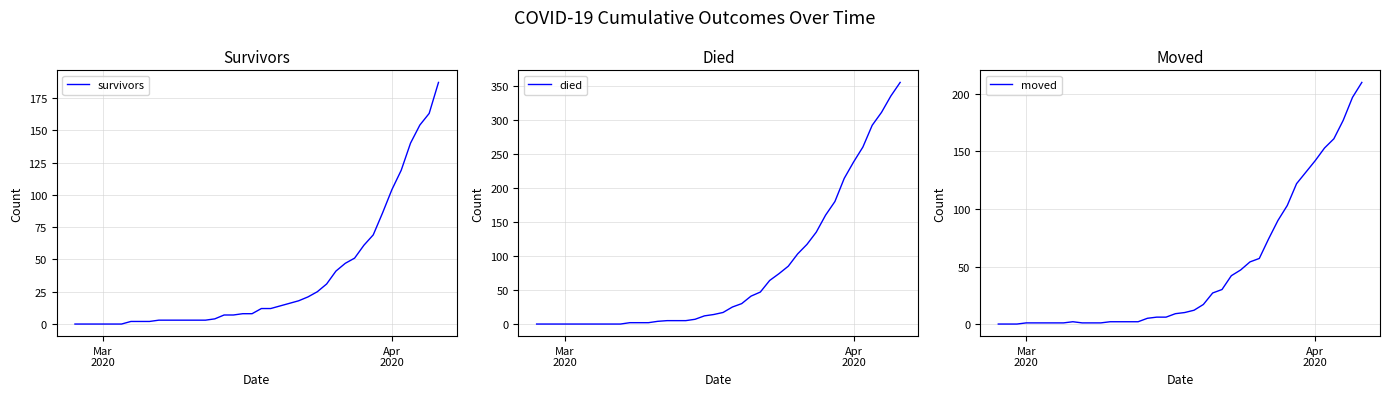

Is the value of survivors at Mar
2020 greater than the value of died at 31?

No